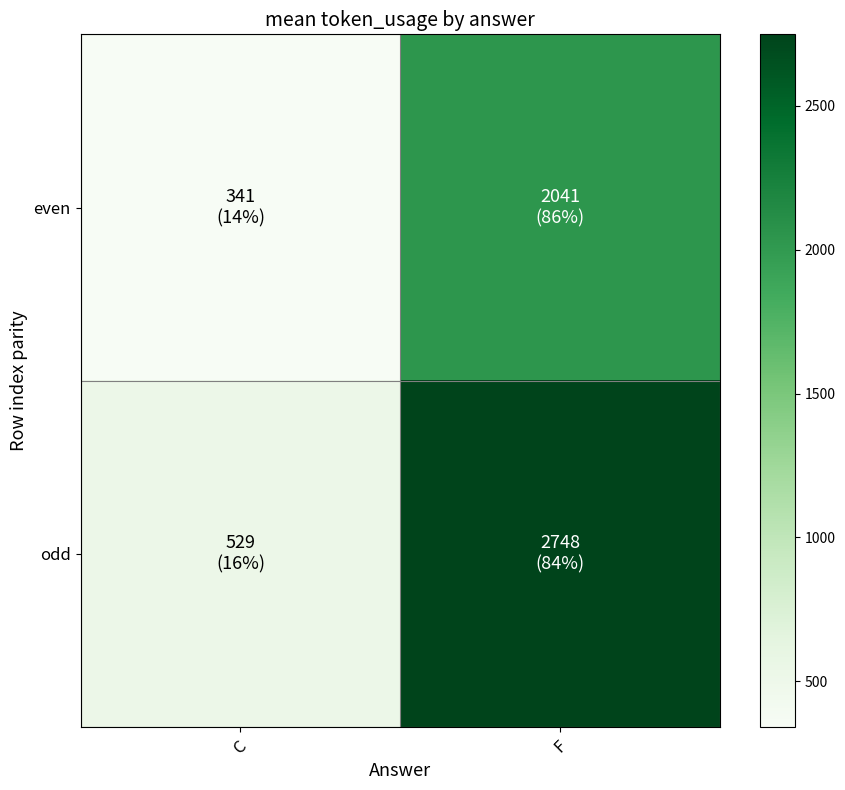

What is the total value across all series at F?

4789